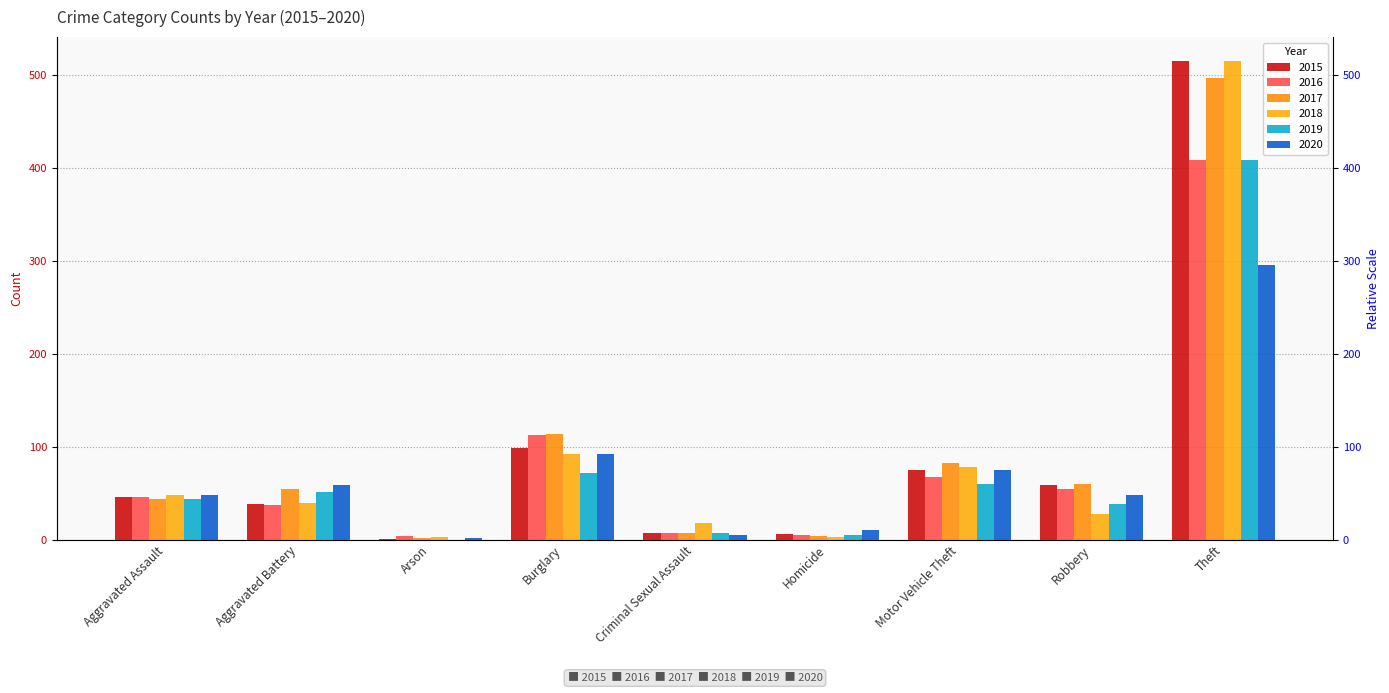

How many data points in 2017 are less than 54?

4